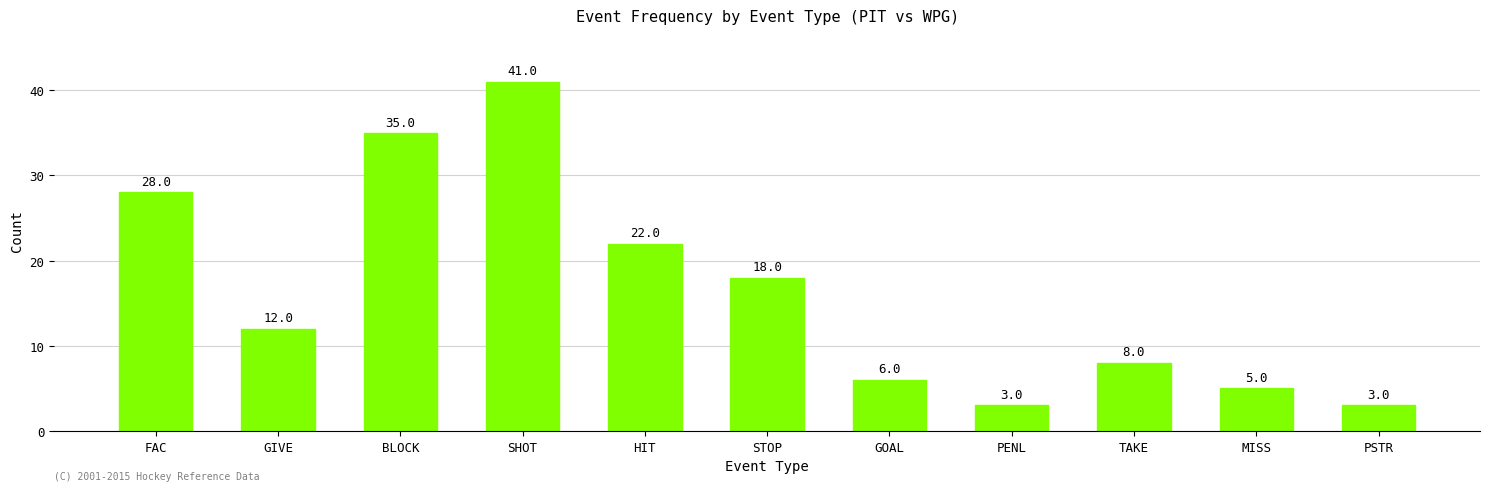

What is the value of the 1st bar from the left?

28